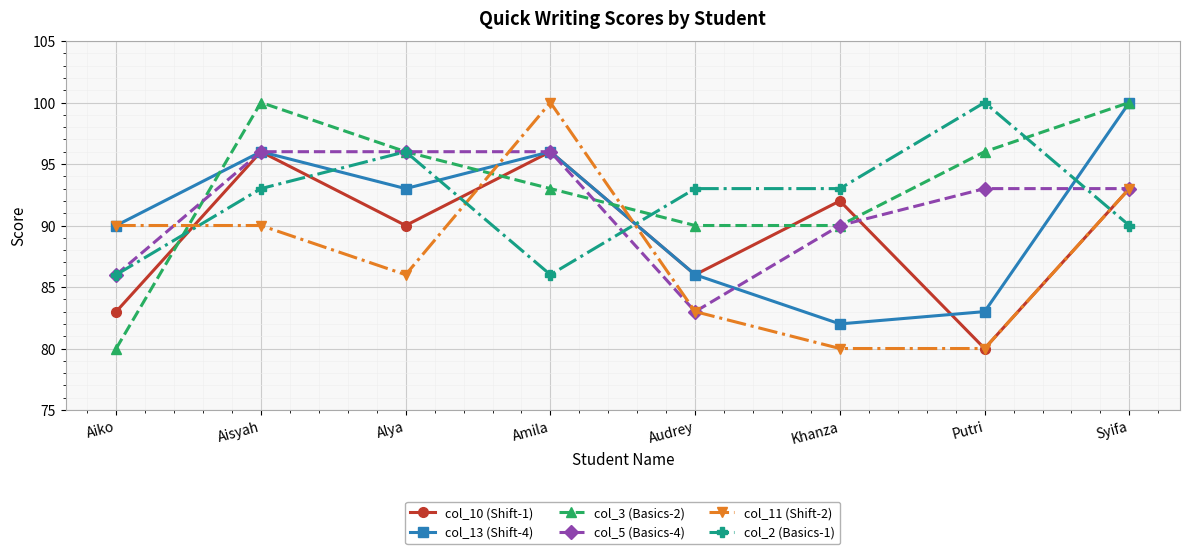

Is the value of col_11 (Shift-2) at Aisyah greater than the value of col_5 (Basics-4) at Aiko?

Yes